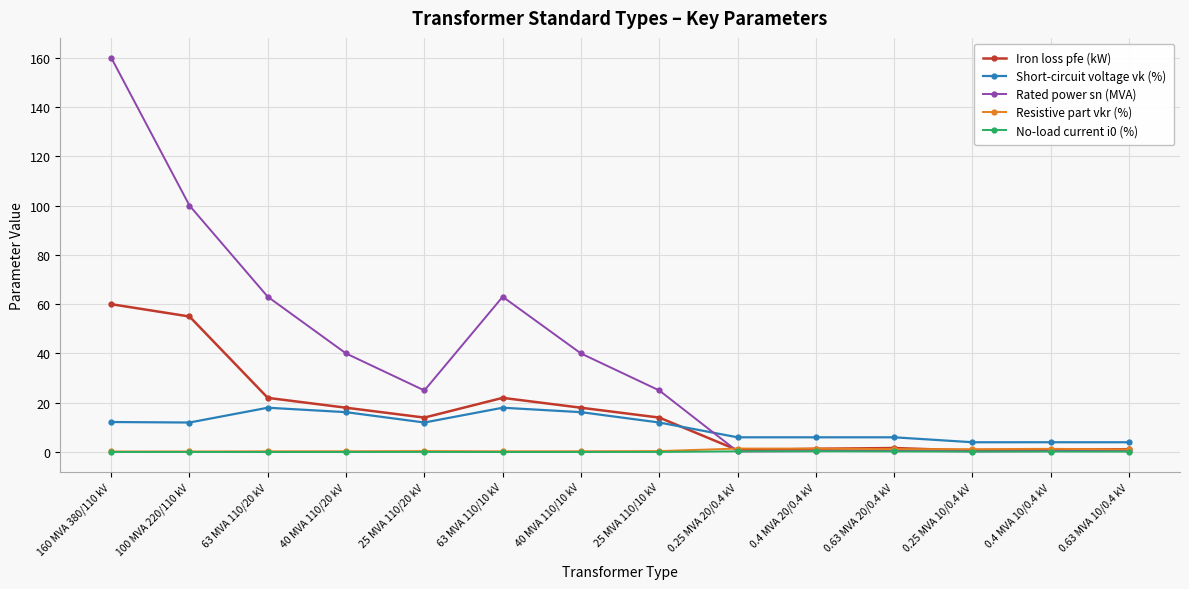

At which label does Short-circuit voltage vk (%) first exceed 12?

160 MVA 380/110 kV